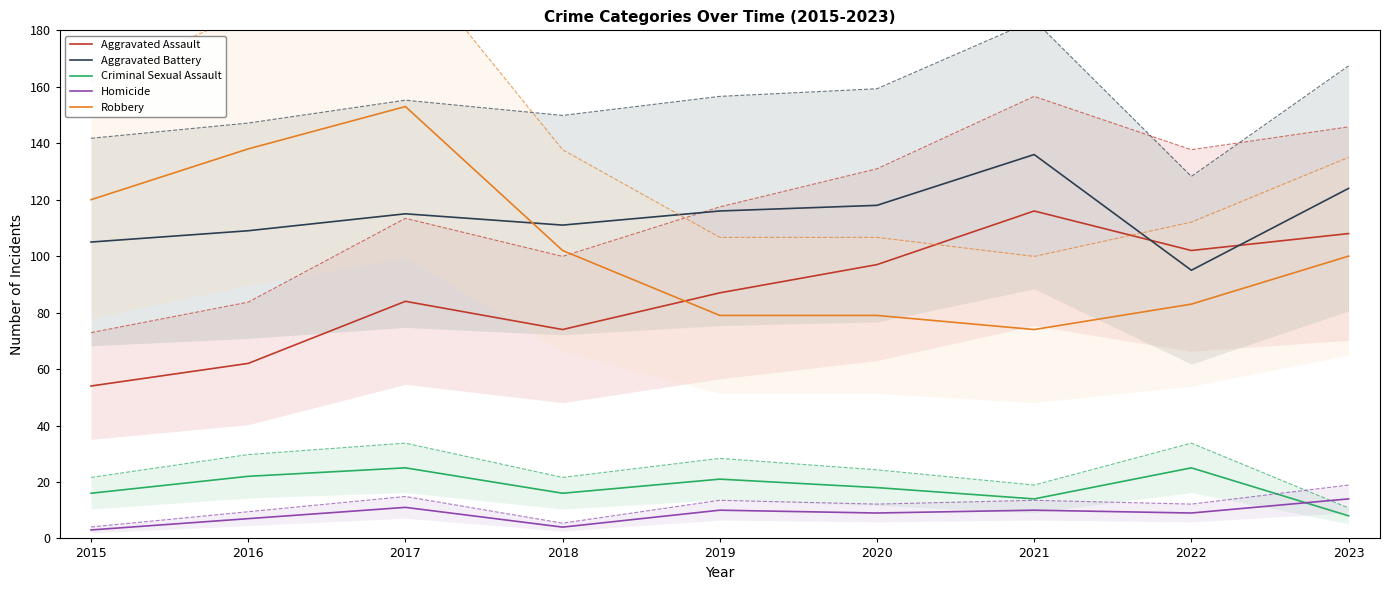

After their last crossing, which series has the higher values: Criminal Sexual Assault or Homicide?

Homicide